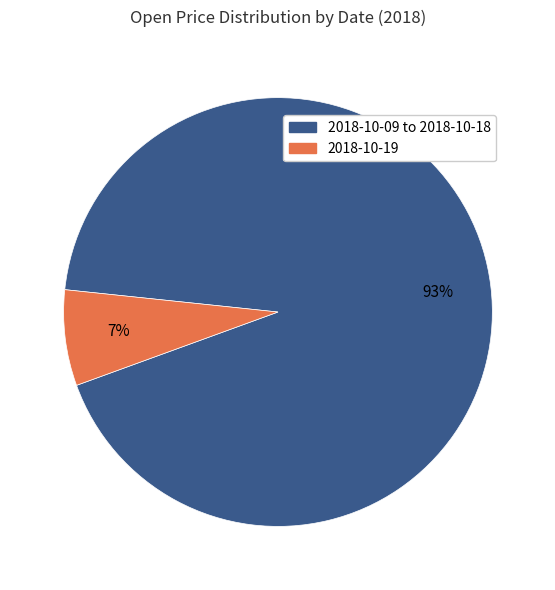

Is there any slice that represents more than half of the pie?

Yes